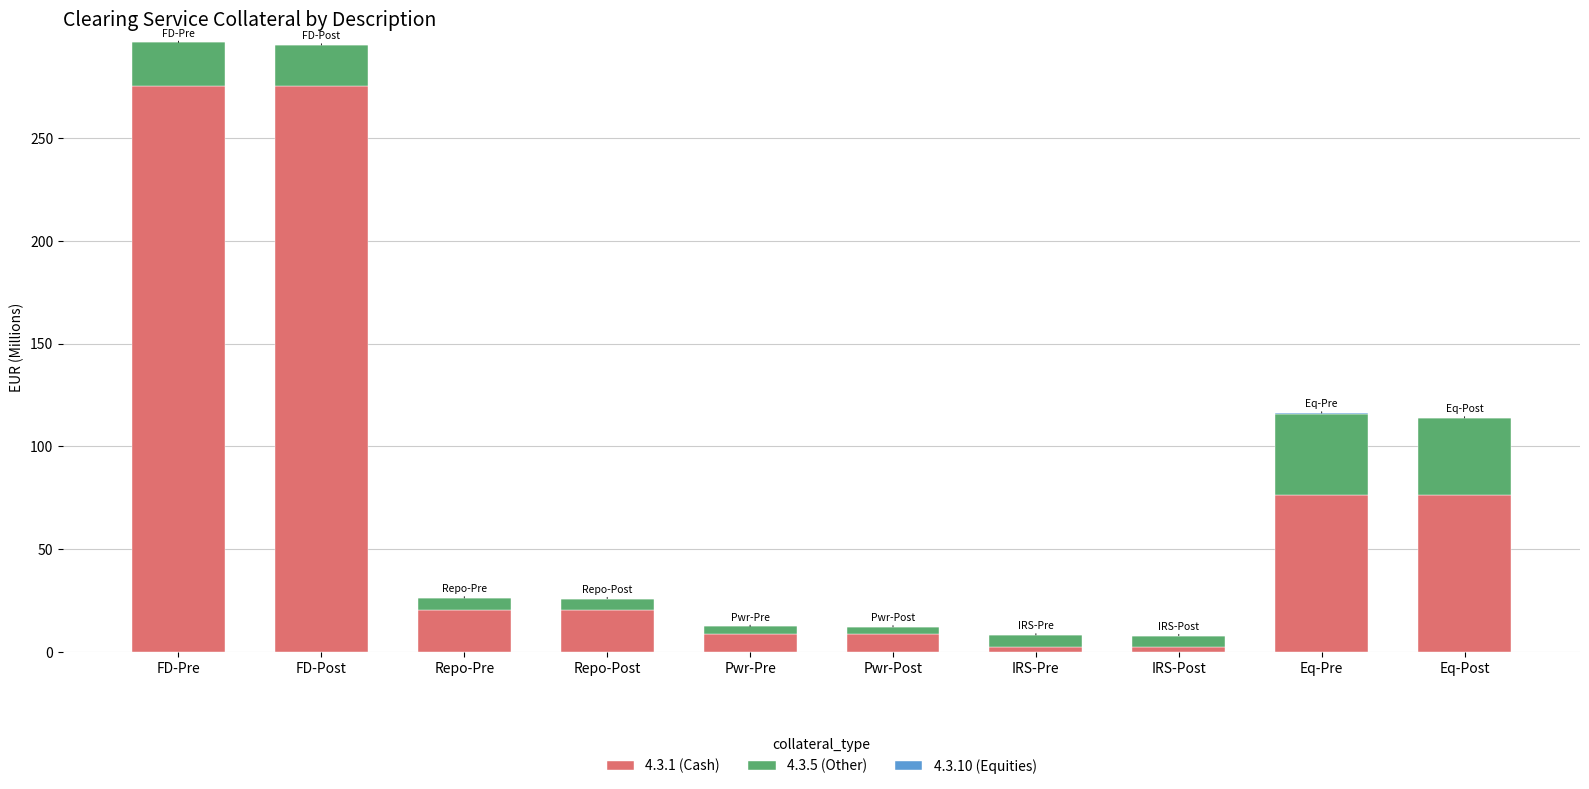

Is it true that 4.3.1 (Cash) equals 20.7 at Repo-Pre?

True